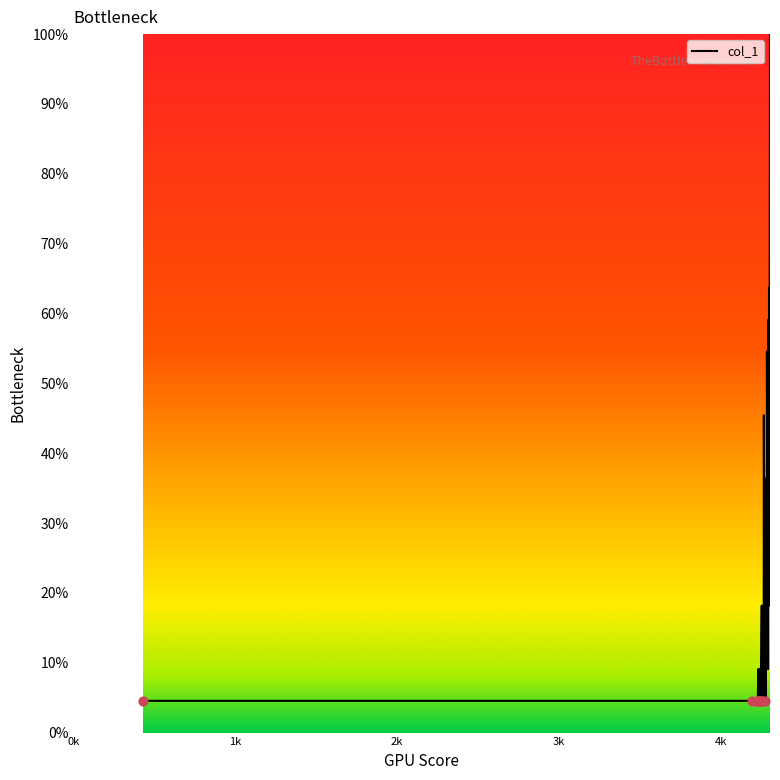

What is the minimum value shown in the chart?

4.5